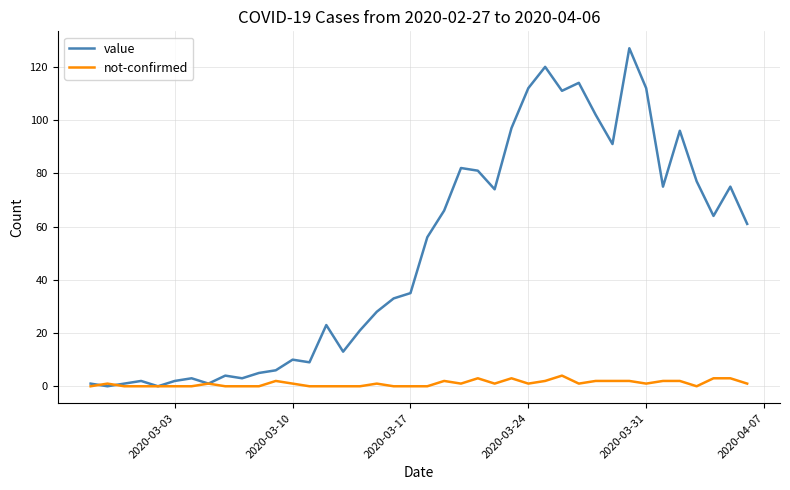

What is the highest value of the value series?

127